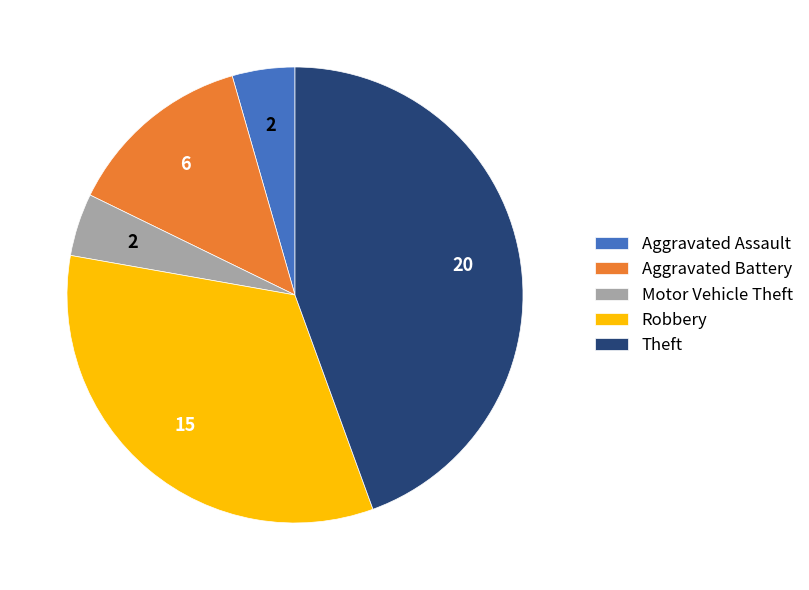

Combined, do Aggravated Battery and Theft account for over 50%?

Yes